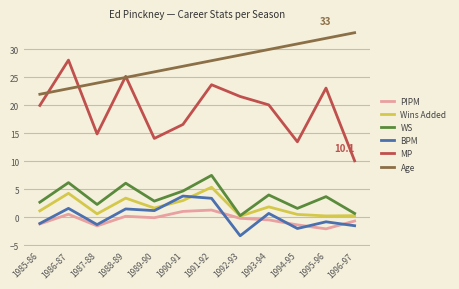

Which label corresponds to the largest value in the chart?

1996-97